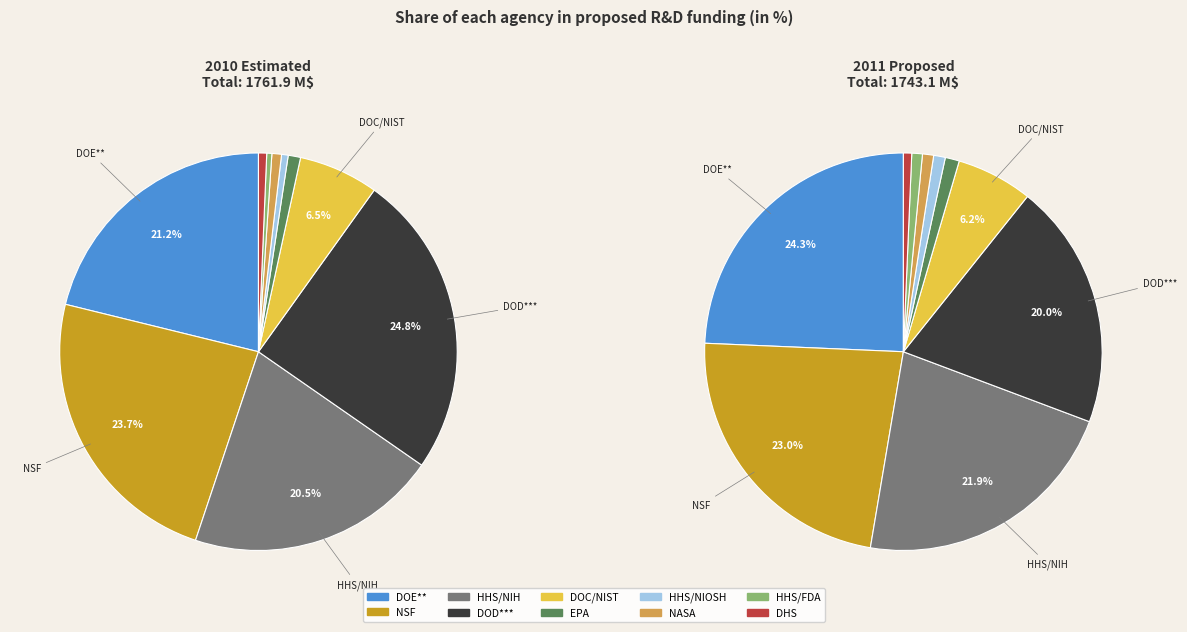

How many segments does this pie chart have?

10